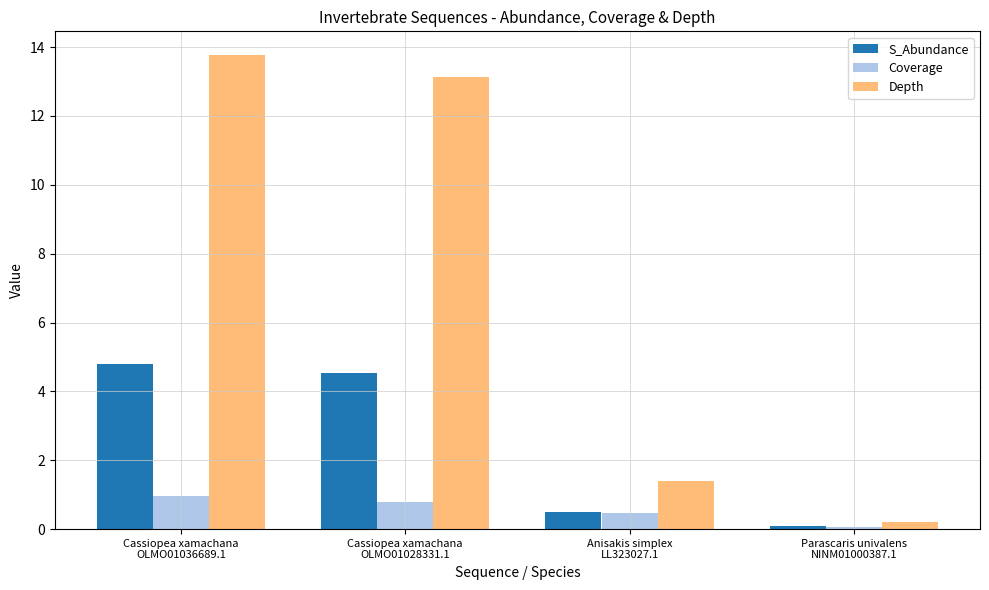

How many bars are there in total?

12